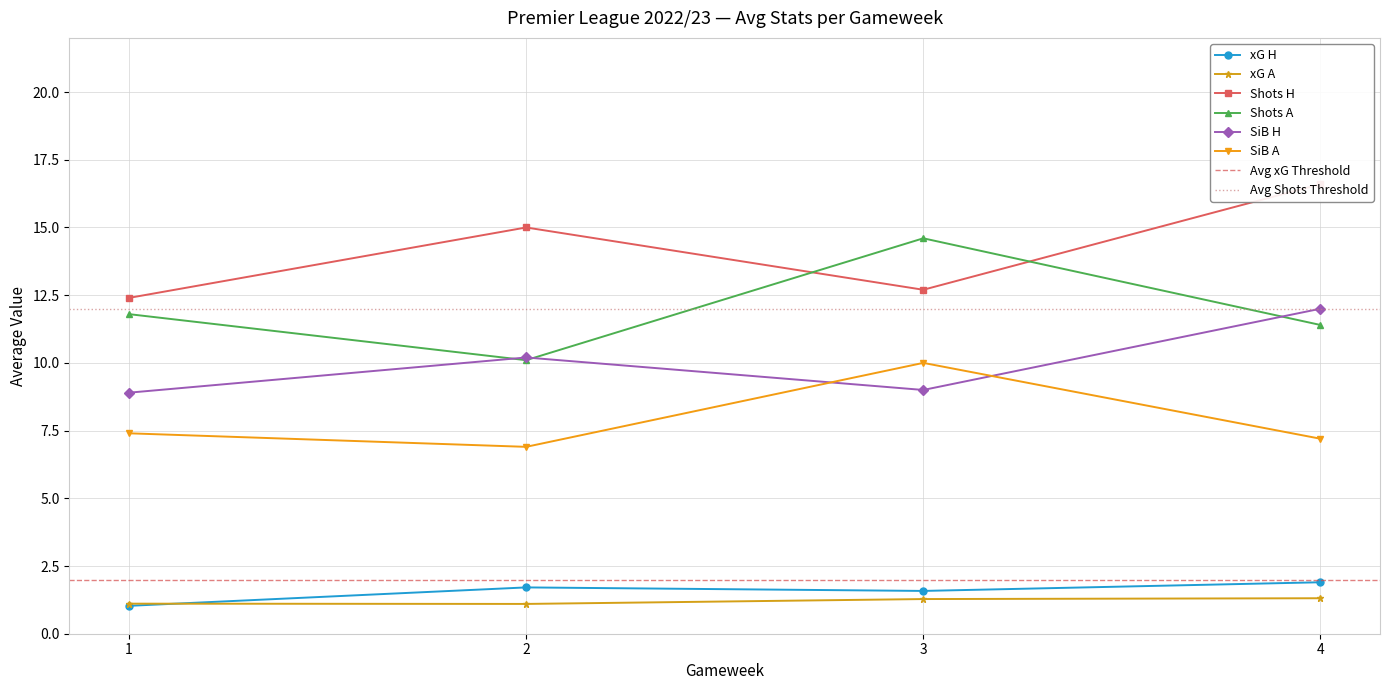

What is the value of the Shots A point at the 3rd from the left?

14.6